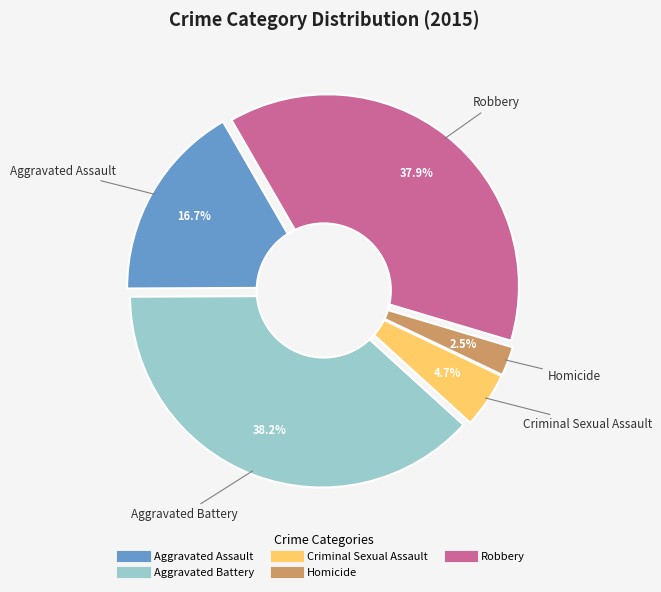

The Aggravated Assault slice represents 3% of the pie. True or false?

False